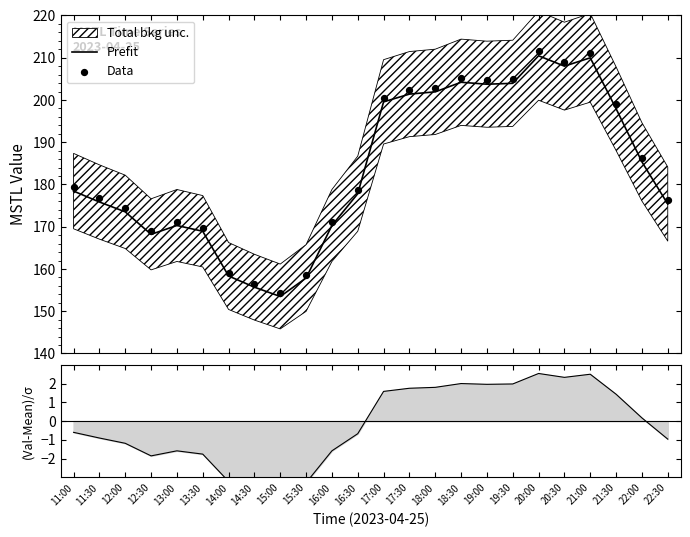

At which category is the sum across all series the highest?

20:00